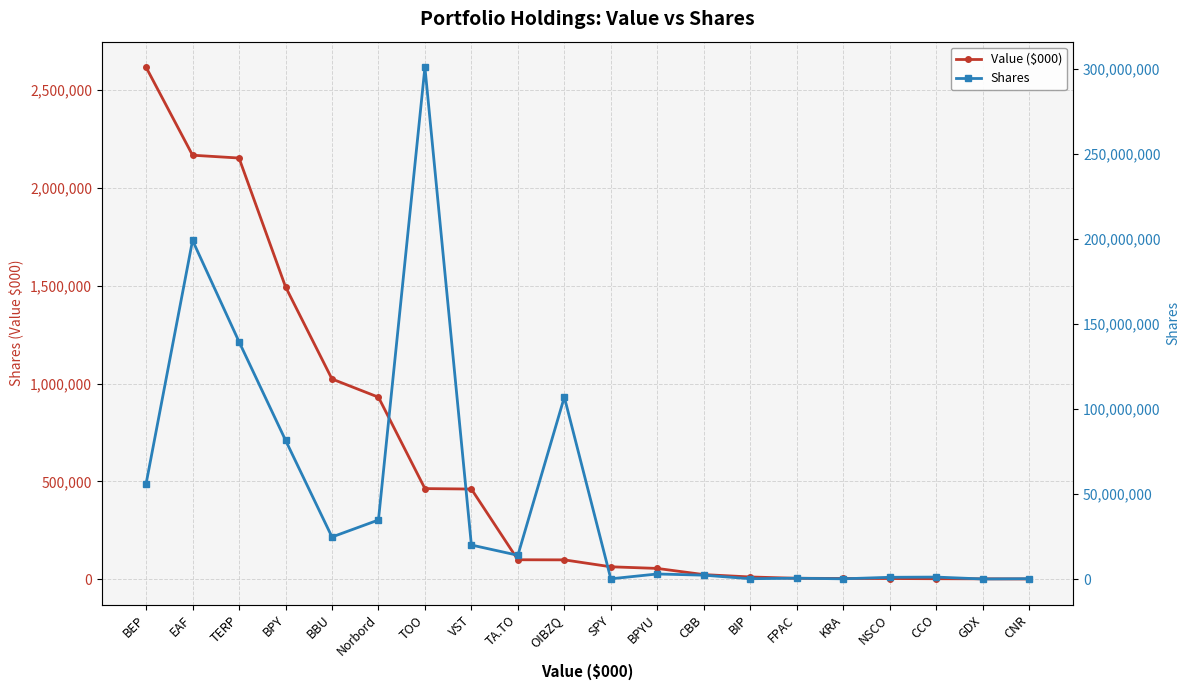

Reading right to left, what are all the values shown in this chart?

Value ($000): CNR=2191	GDX=2928	CCO=3477	NSCO=4466	KRA=4785	FPAC=5682	BIP=12480	CBB=24514	BPYU=56020	SPY=64372	OIBZQ=99738	TA.TO=100252	VST=461257	TOO=463575	Norbord=930171	BBU=1023094	BPY=1493913	TERP=2151067	EAF=2165484	BEP=2614495
Shares: CNR=257500	GDX=100000	CCO=1215894	NSCO=1086539	KRA=188893	FPAC=550000	BIP=249645	CBB=2339118	BPYU=3036315	SPY=200000	OIBZQ=107061759	TA.TO=14031743	VST=20063367	TOO=301022398	Norbord=34787535	BBU=24784250	BPY=81723887	TERP=139631666	EAF=199216541	BEP=56068944